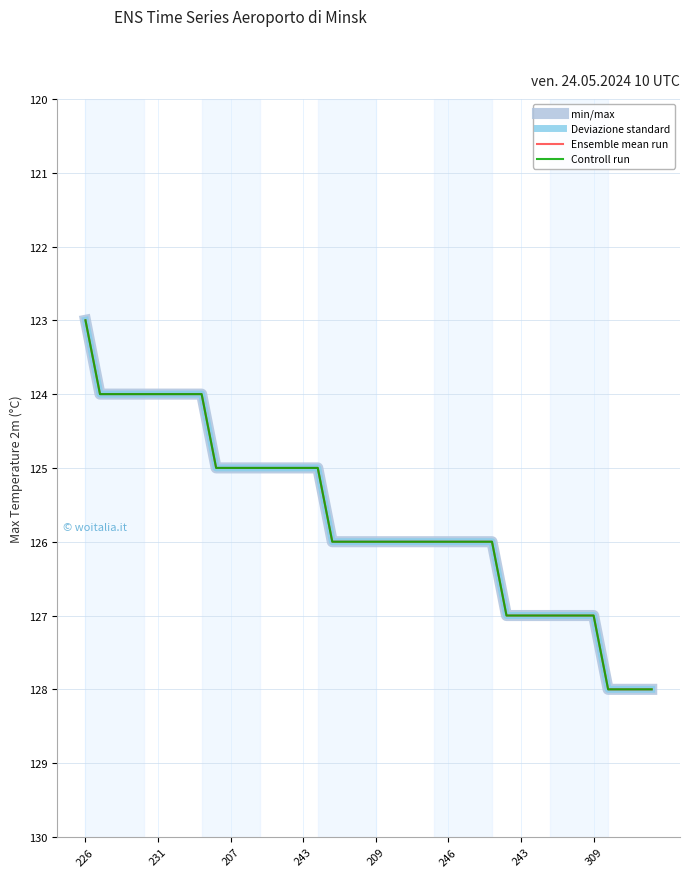

Where is Deviazione standard nearest to the value 125?

9